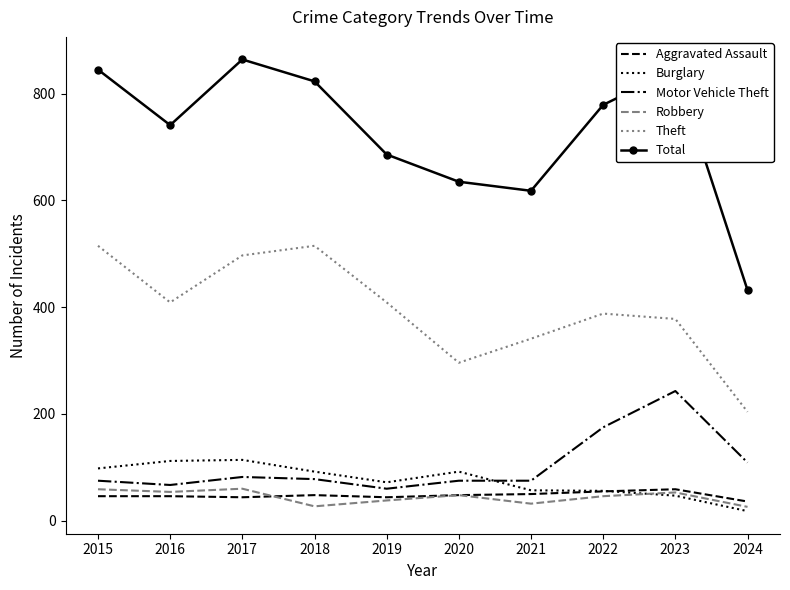

What is the spread (max minus min) of values at 2018?

796